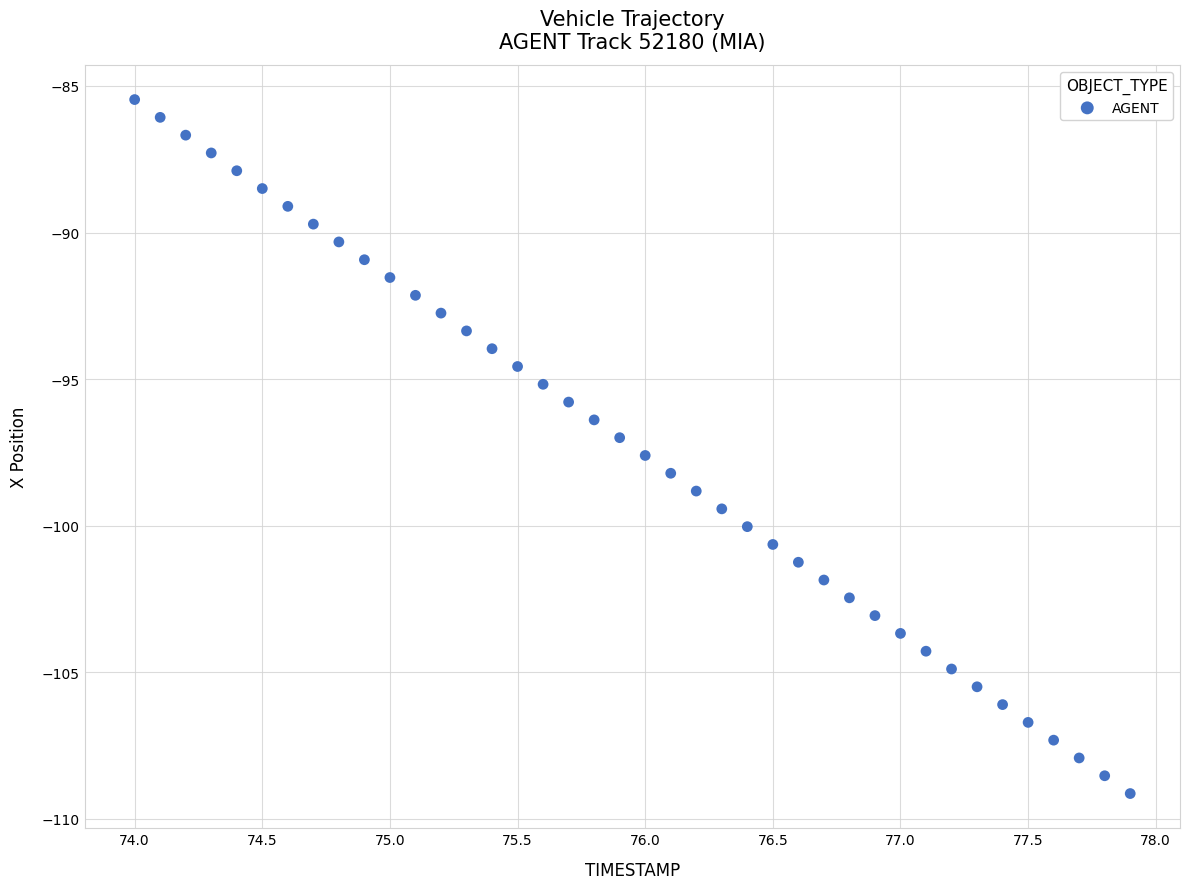

What is the range of Y values (max minus min)?

23.7